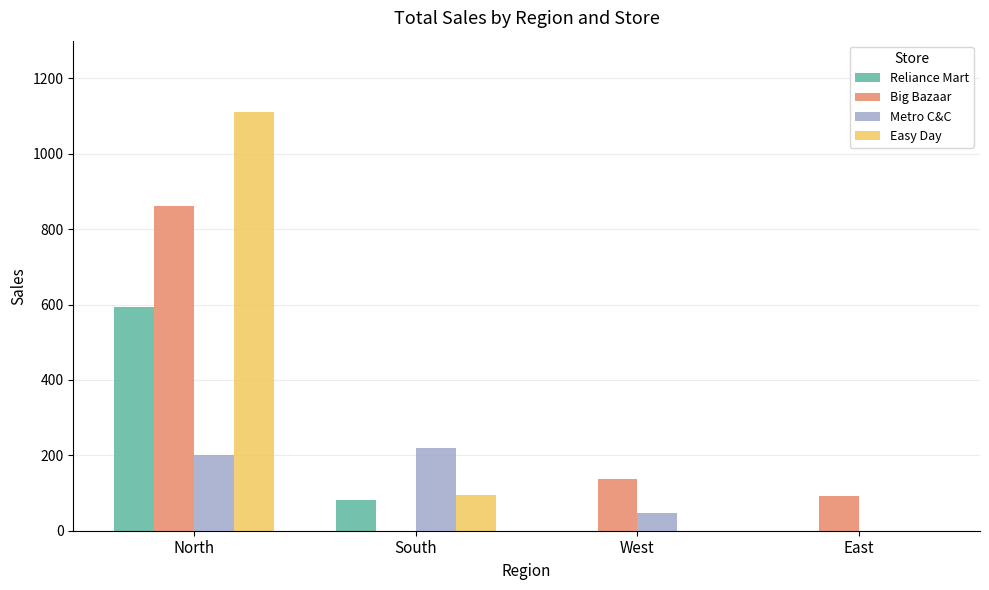

Where is Easy Day nearest to the value 555?

South